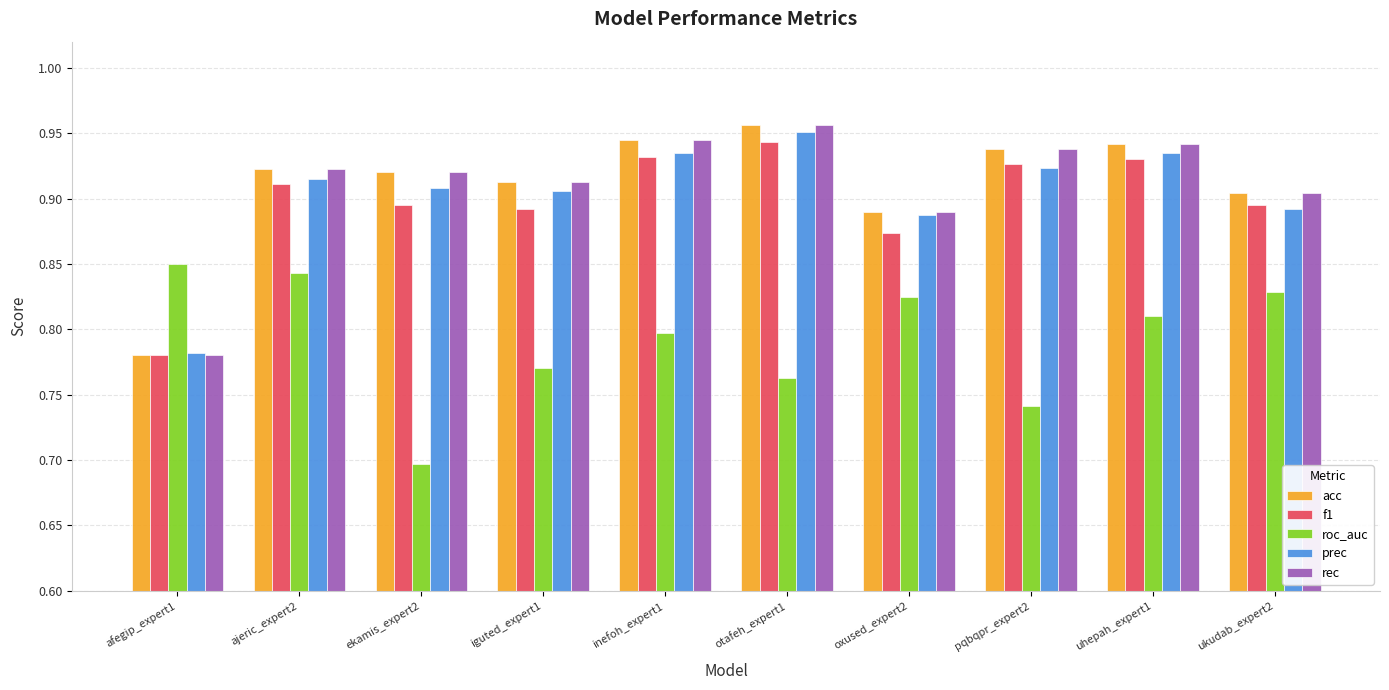

Which category has the lowest value across all series?

ekamis_expert2